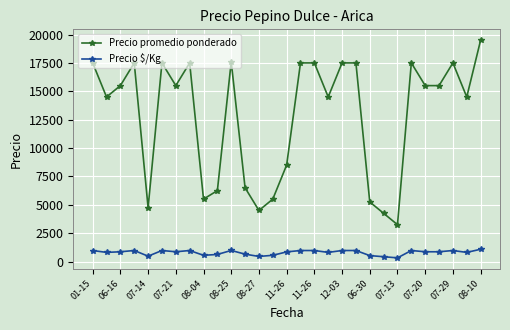

True or false: Precio promedio ponderado has more than 0 points higher than both neighbors.

True